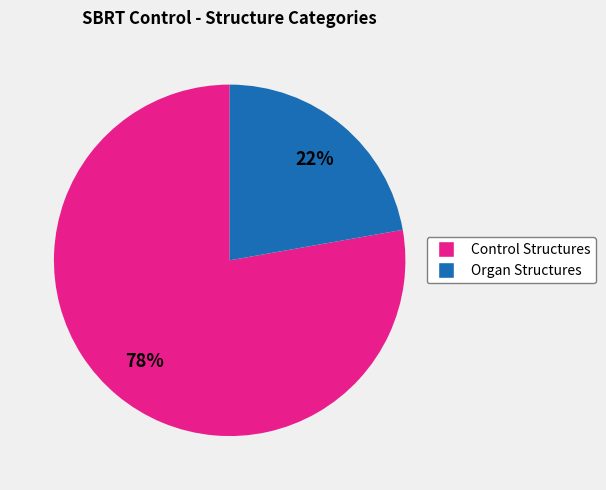

Is there any slice that represents more than half of the pie?

Yes